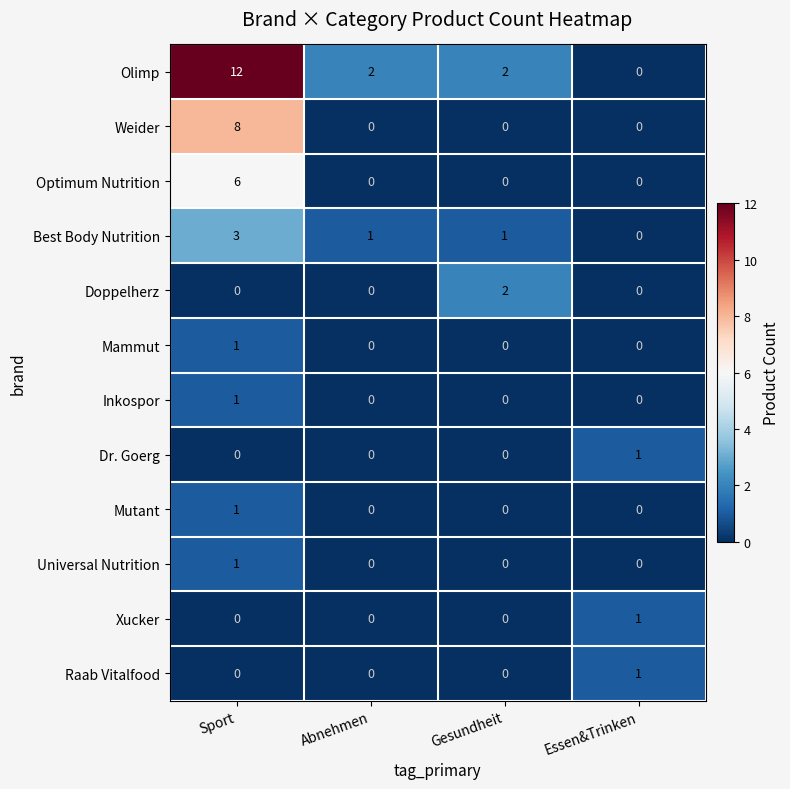

At which label does Olimp first exceed 2?

Sport